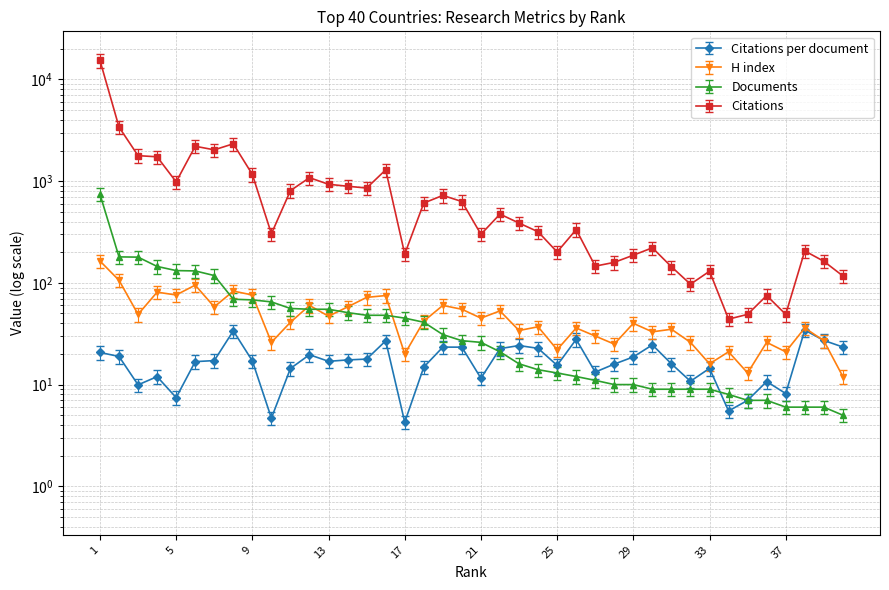

Which category has the lowest value in the Documents series?

40